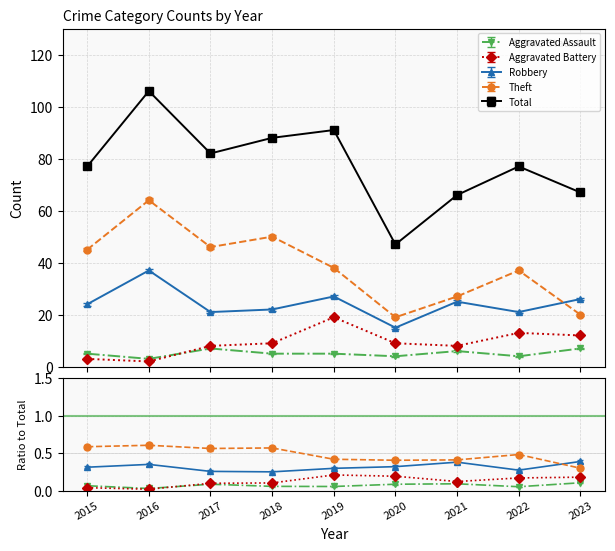

What is the sum of the Aggravated Battery values at 2015 and 2020?

12